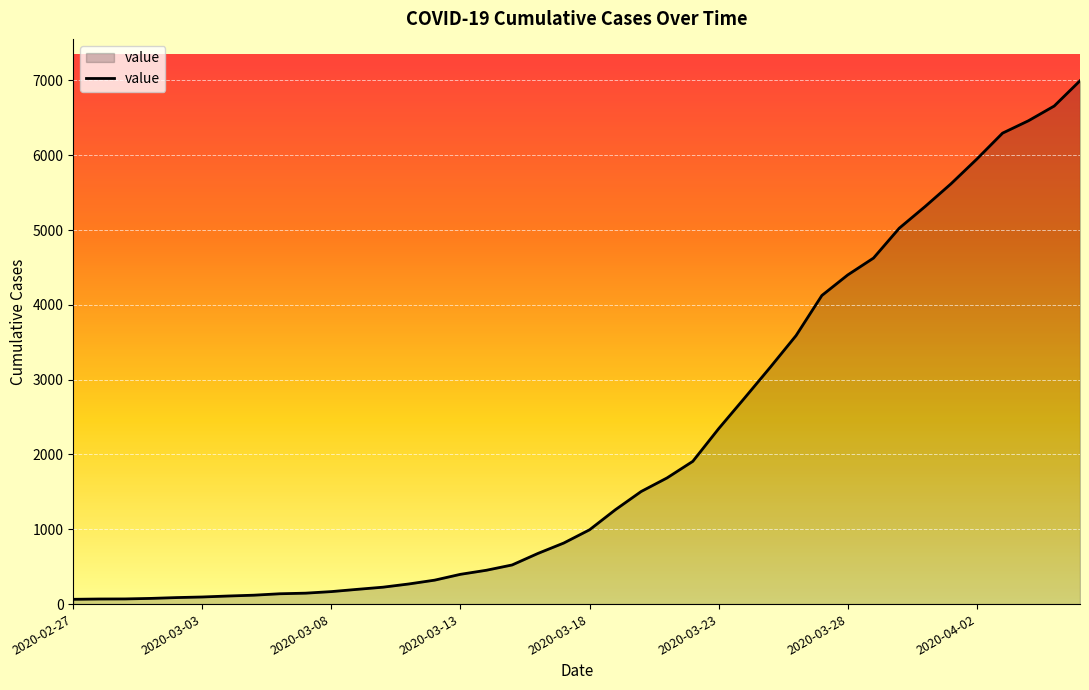

What is the difference between the maximum and minimum values?

6931